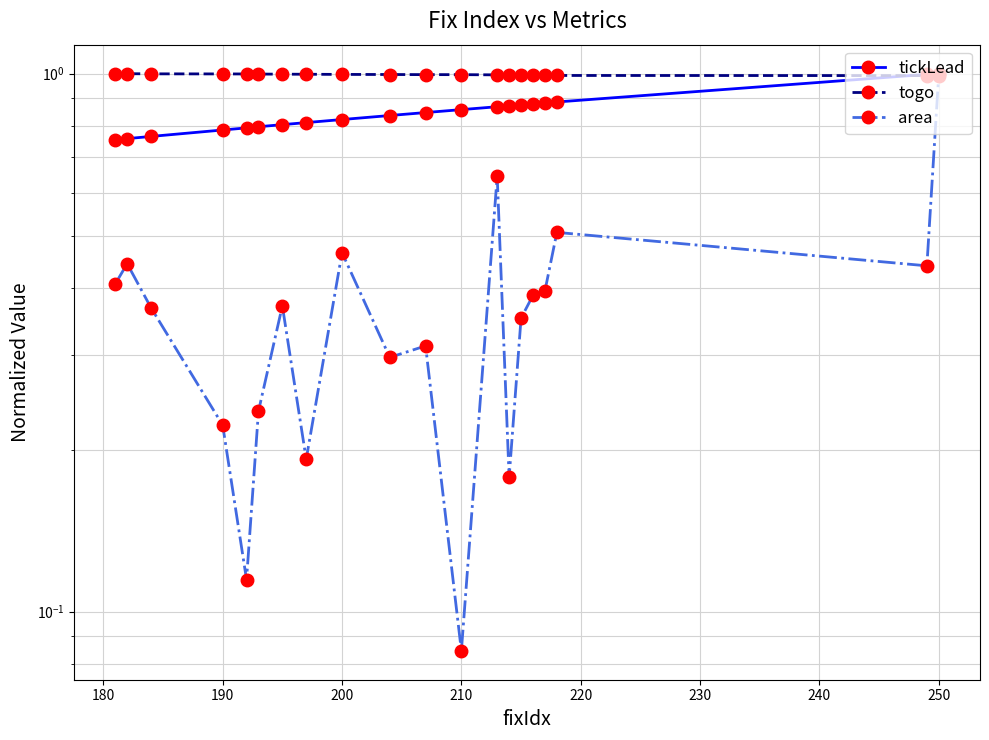

How many interior local peaks does the area series have?

6